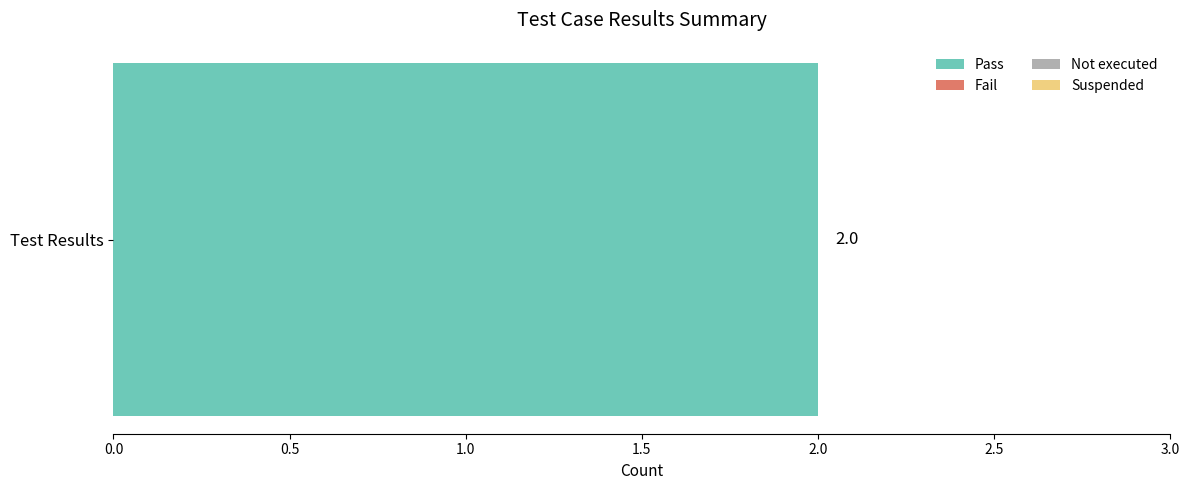

Reading left to right, what are all the values shown in this chart?

2	0	0	0